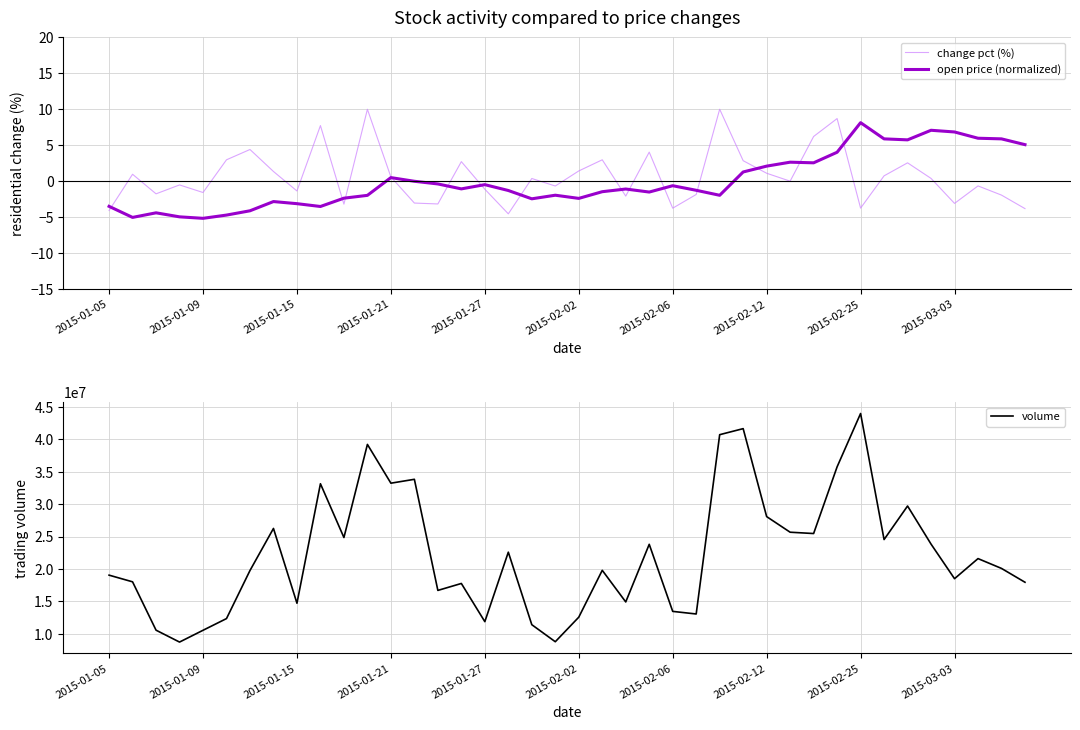

True or false: open price (normalized) has a value of 2.7 at 2015-02-25.

False